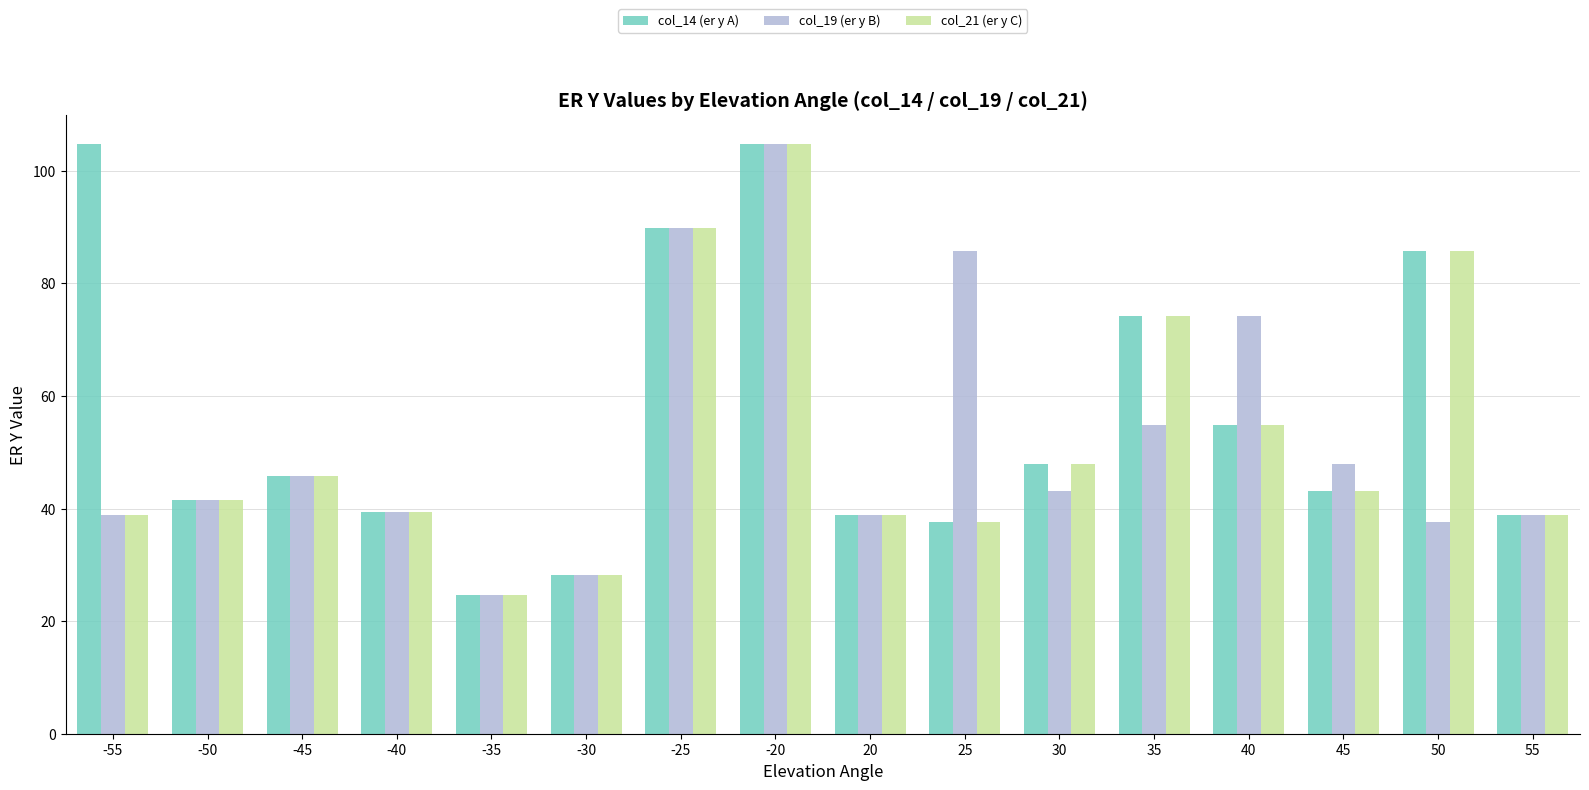

At which label does col_19 (er y B) first exceed 43?

-45